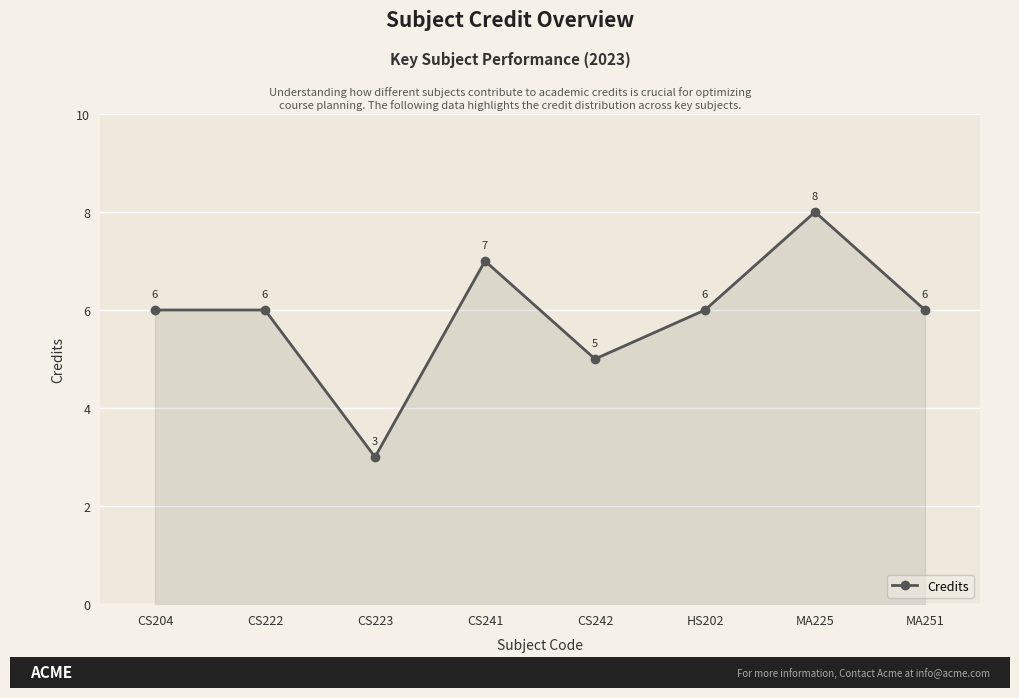

Reading right to left, what are all the values shown in this chart?

6	8	6	5	7	3	6	6